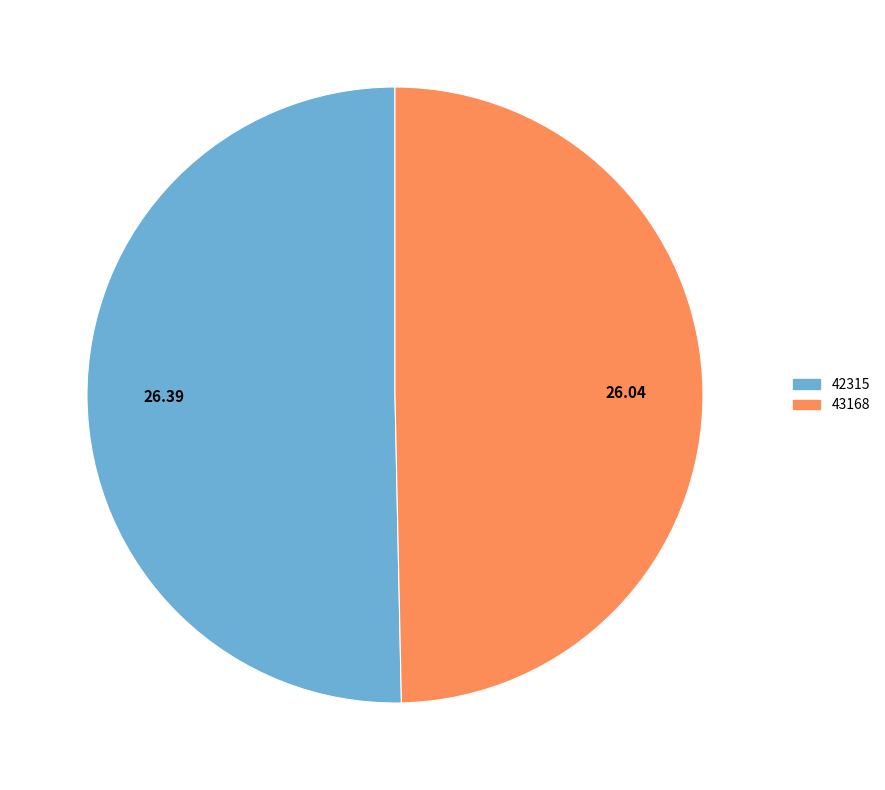

Does any single category account for the majority?

Yes